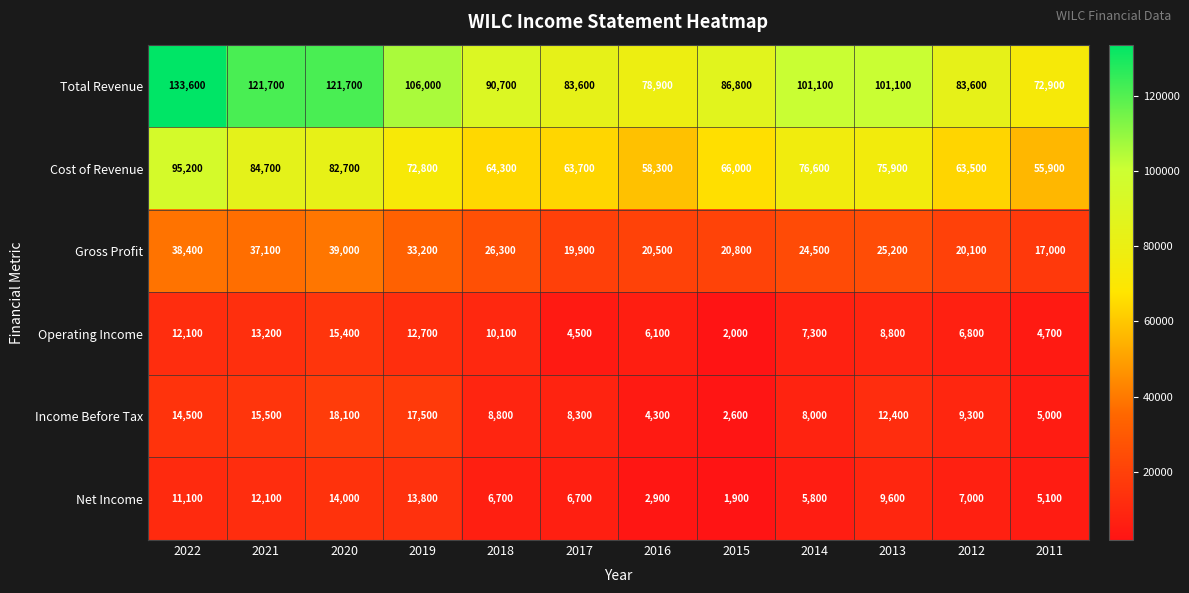

Which series has the largest total across all categories?

Total Revenue